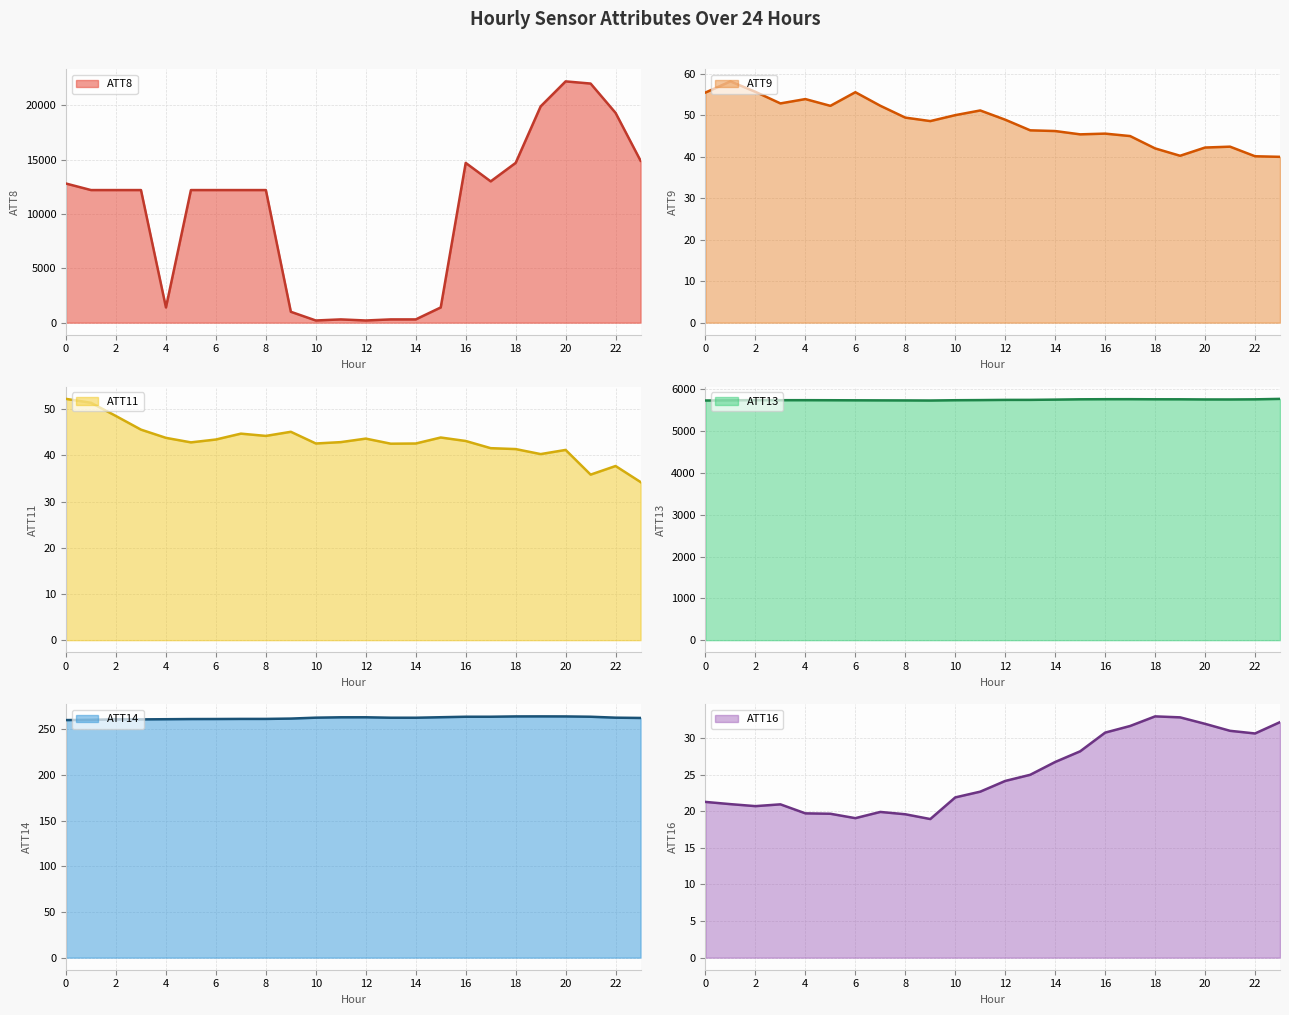

True or false: ATT13 and ATT14 cross at least once.

False